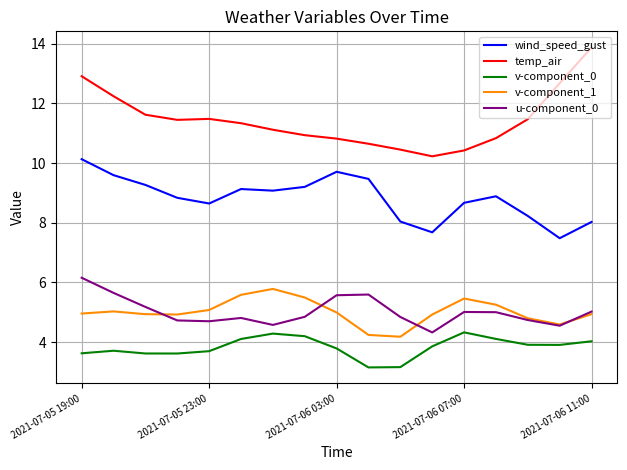

What is the highest value of the u-component_0 series?

6.2